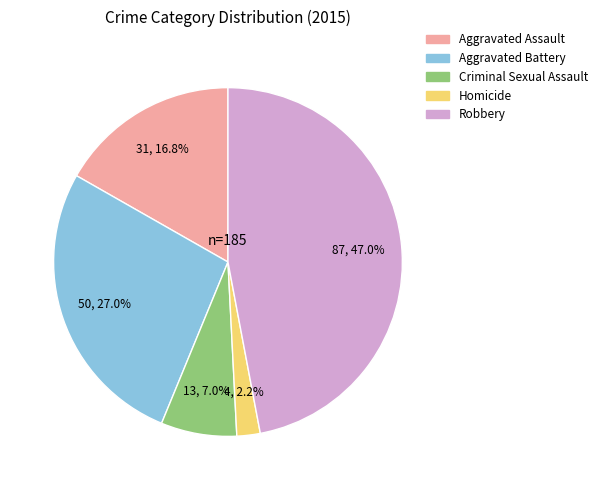

Rank the categories by value from highest to lowest.

Robbery, Aggravated Battery, Aggravated Assault, Criminal Sexual Assault, Homicide